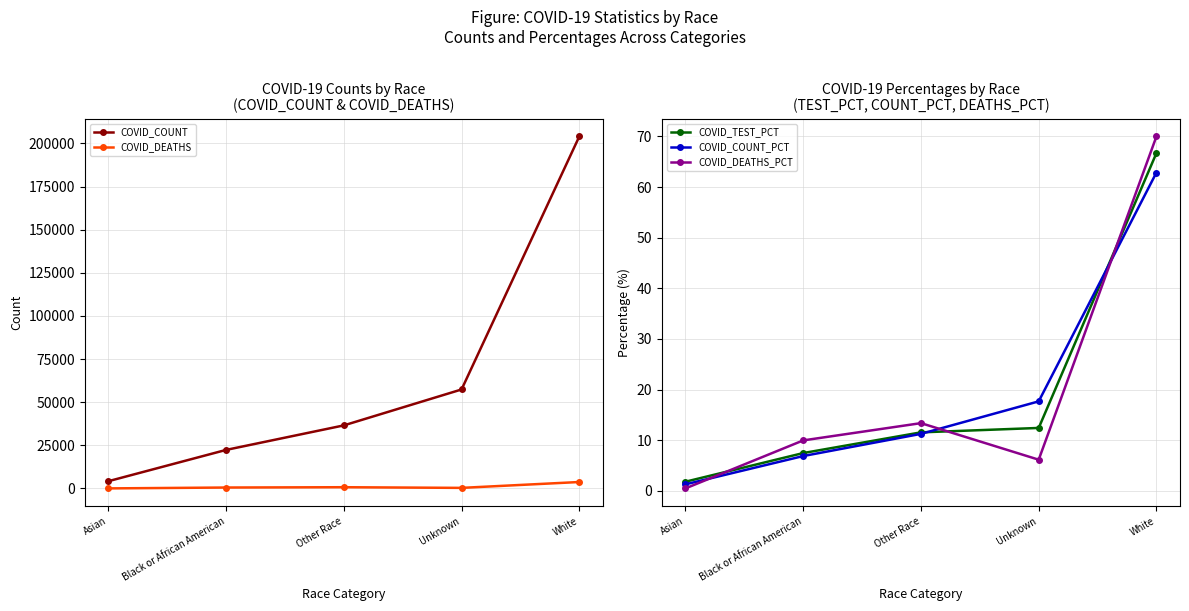

What is the difference between the highest and lowest values at White?

204015.1